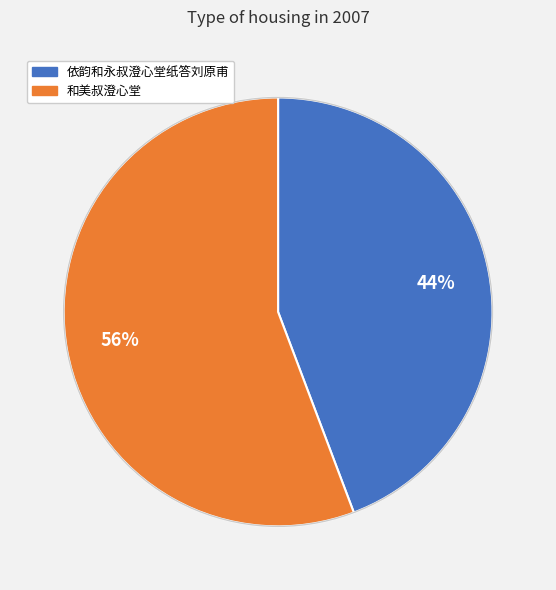

Which slice is the smallest?

依韵和永叔澄心堂纸答刘原甫